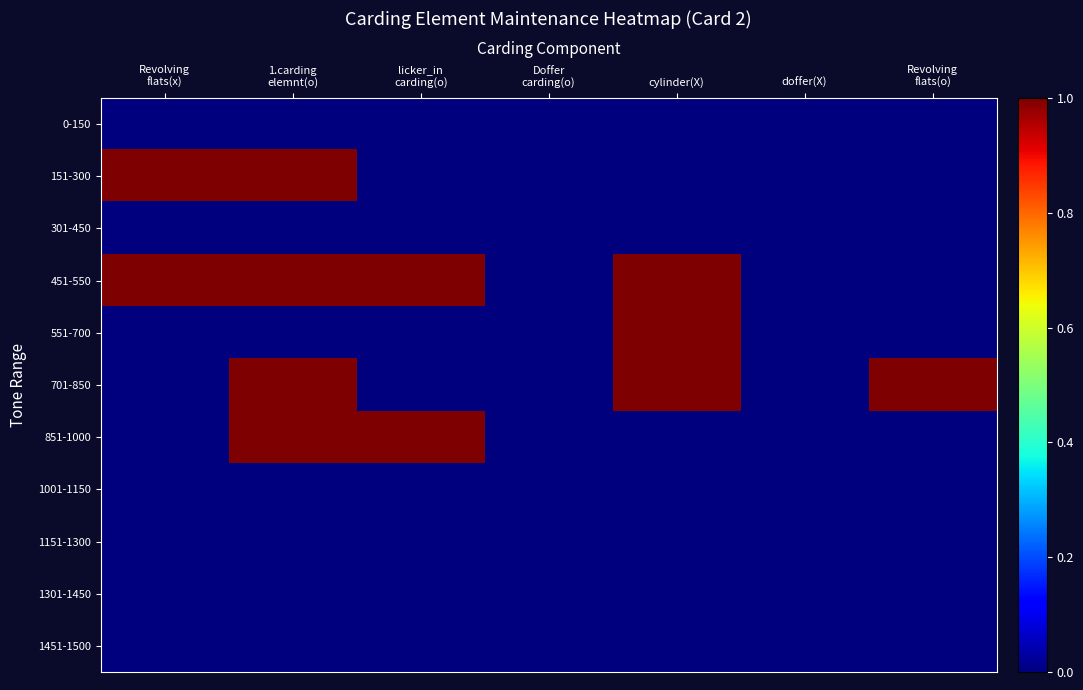

How many data points does each series have?

7